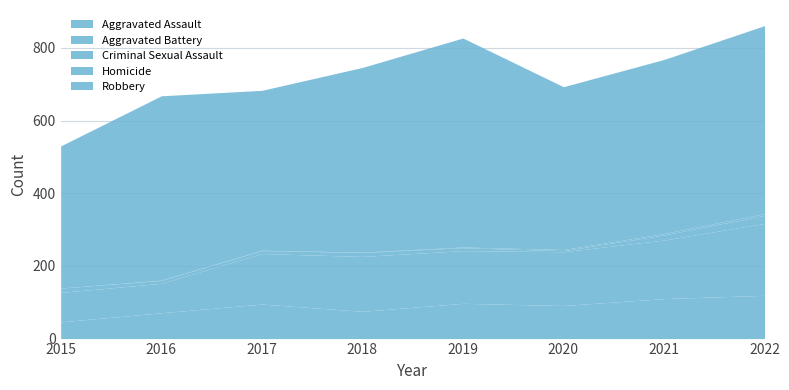

Where is the first local minimum for Criminal Sexual Assault?

2020